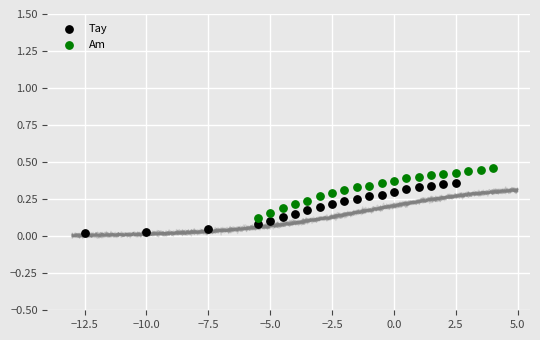

Which series reaches the minimum Y coordinate?

Tay